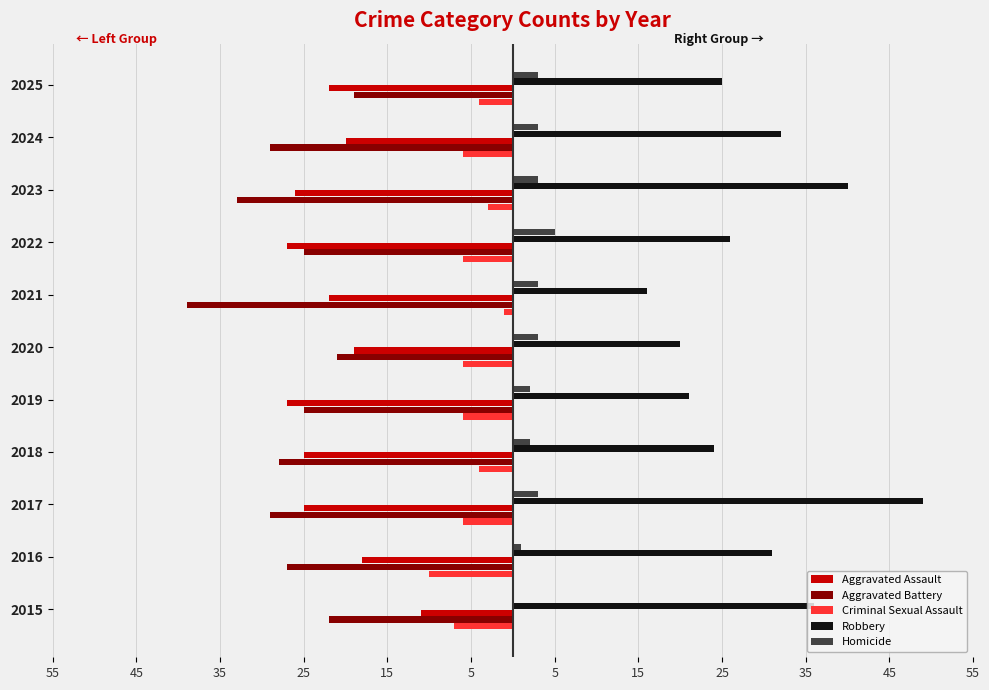

What are all the series names shown in the legend?

Aggravated Assault, Aggravated Battery, Criminal Sexual Assault, Robbery, Homicide